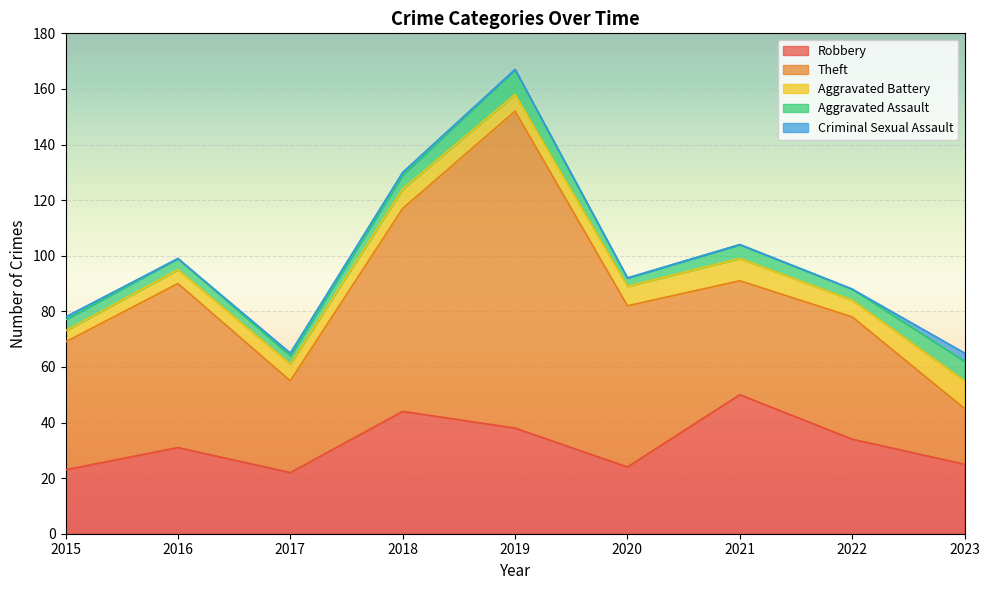

At which category is the sum across all series the highest?

2019